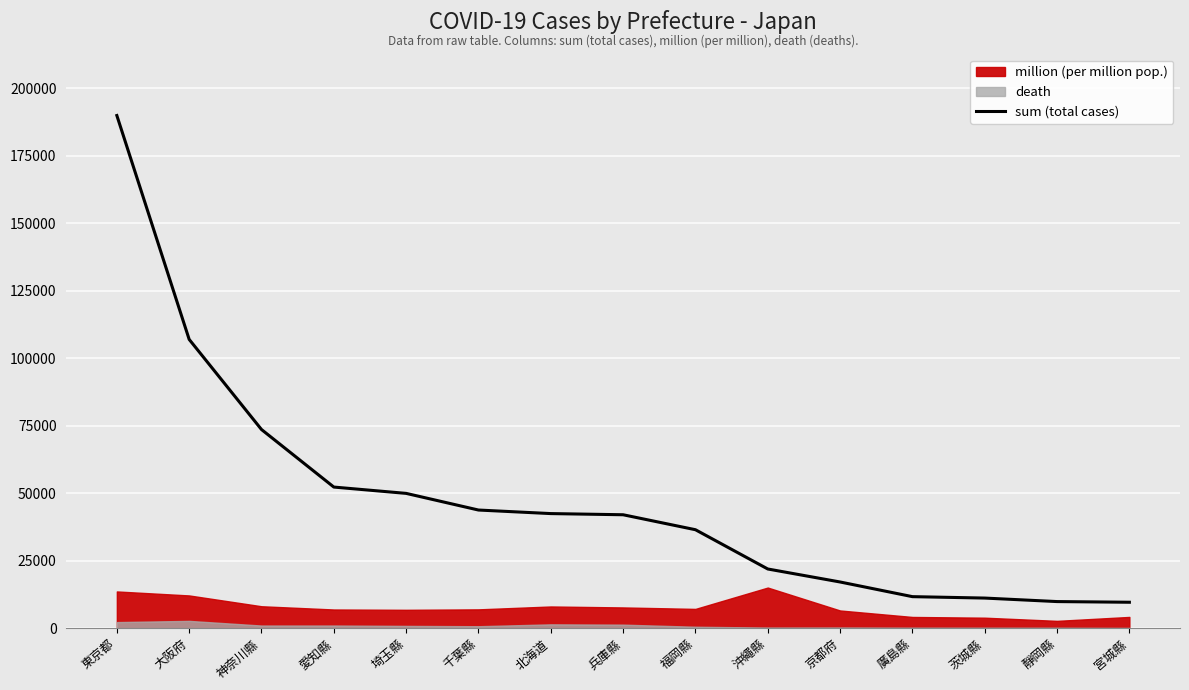

Rank the categories by value from lowest to highest.

宮城縣, 靜岡縣, 茨城縣, 廣島縣, 京都府, 沖繩縣, 福岡縣, 兵庫縣, 北海道, 千葉縣, 埼玉縣, 愛知縣, 神奈川縣, 大阪府, 東京都